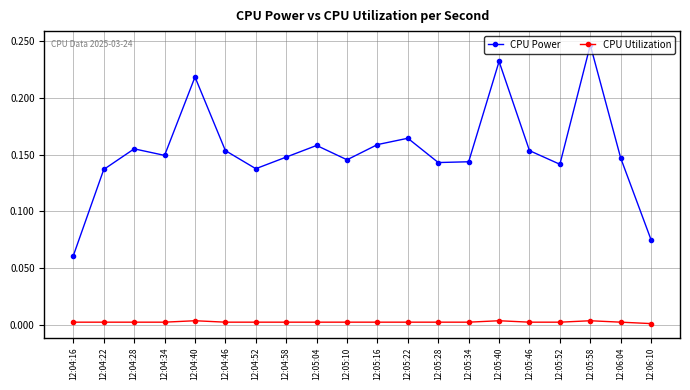

True or false: CPU Utilization and CPU Power cross at least once.

False